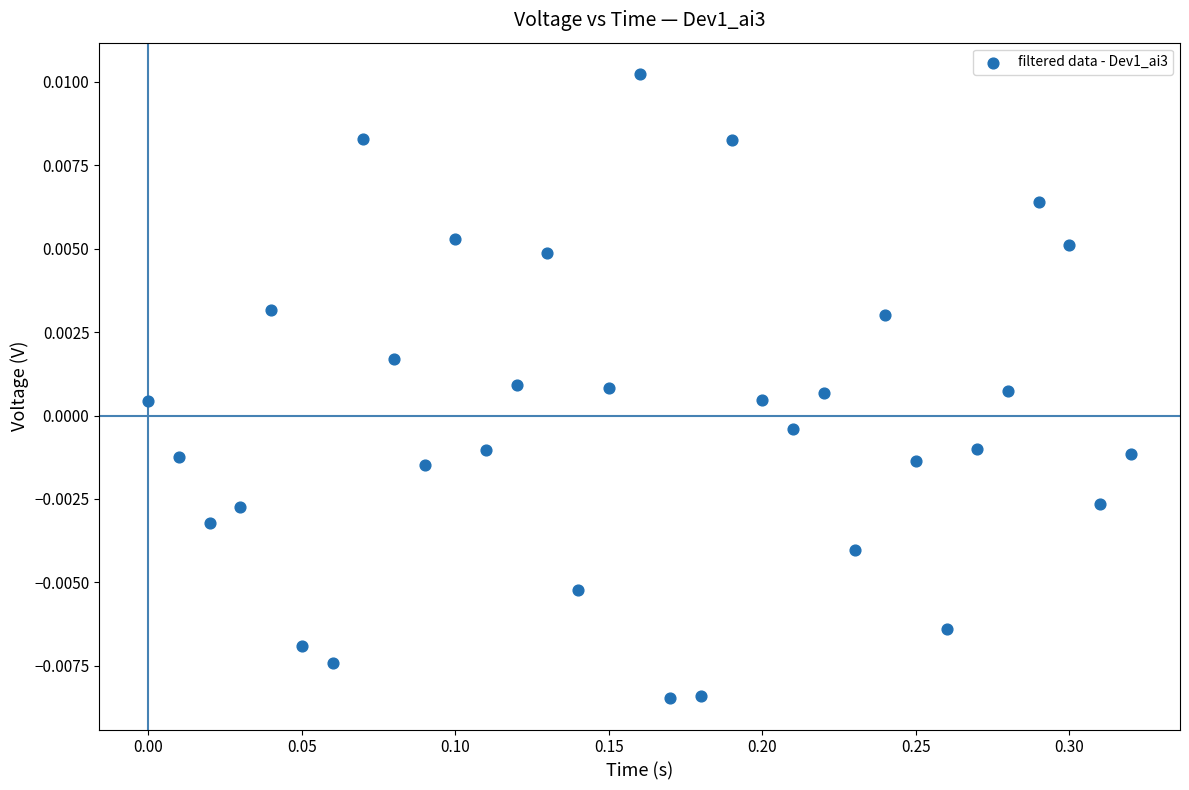

What is the range of X values (max minus min)?

0.3